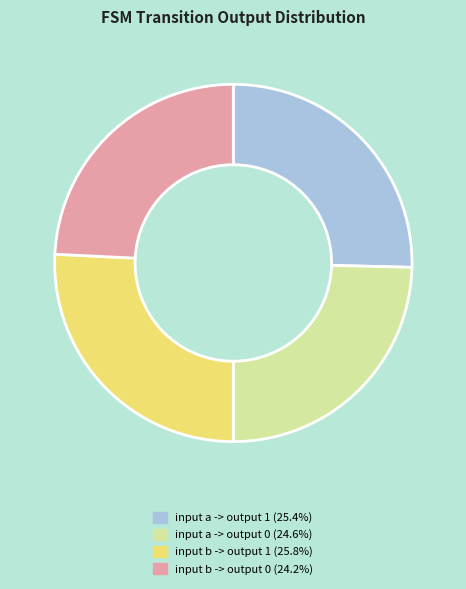

How many slices are in this pie chart?

4